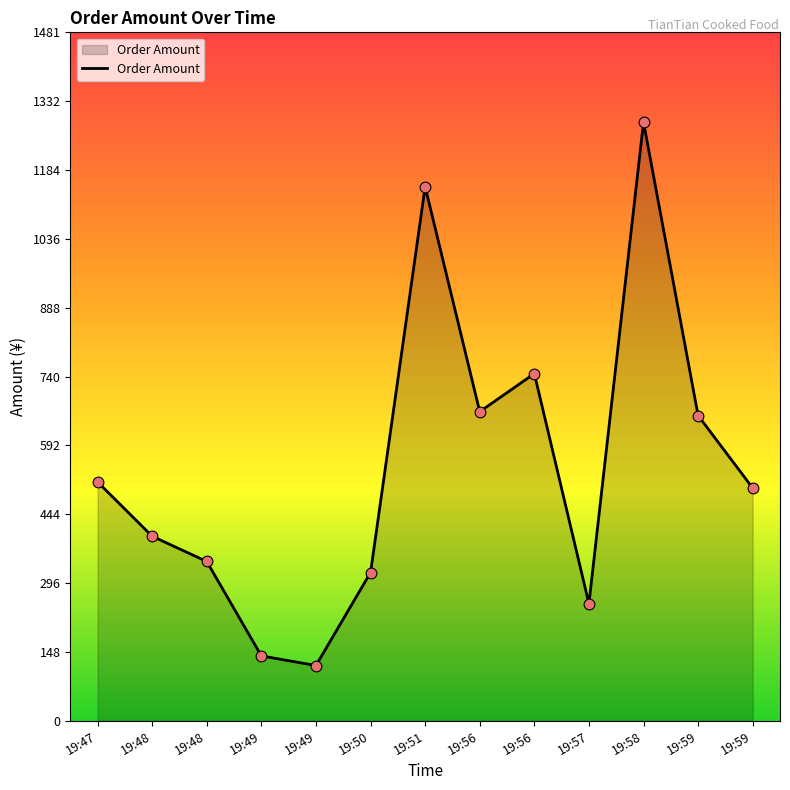

Between 19:56 and 19:59, which is larger?

19:56